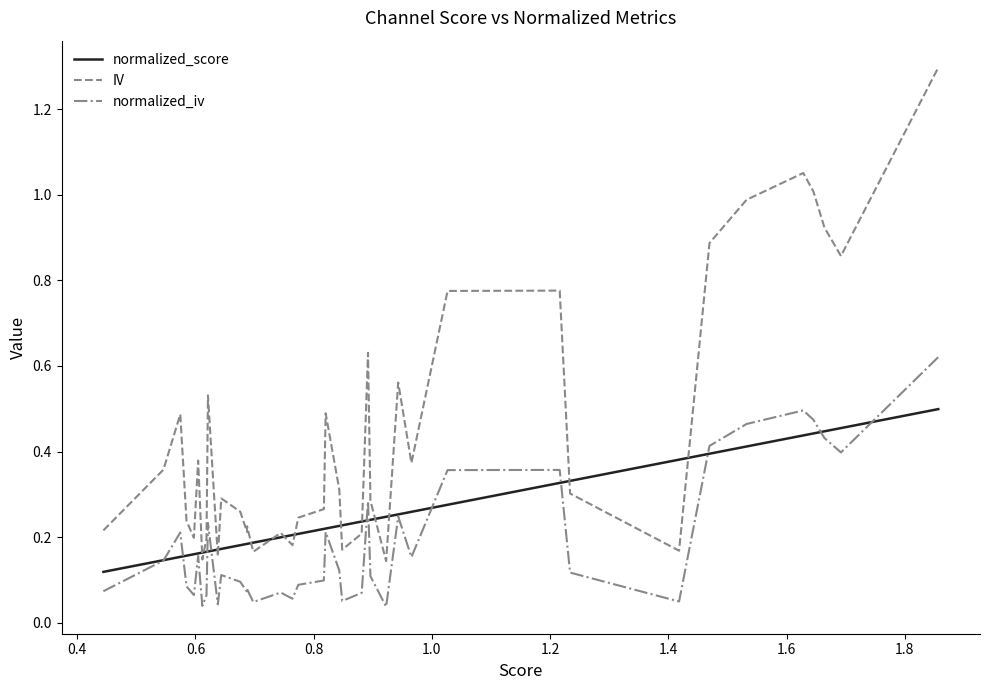

Which series has the widest spread of values?

IV